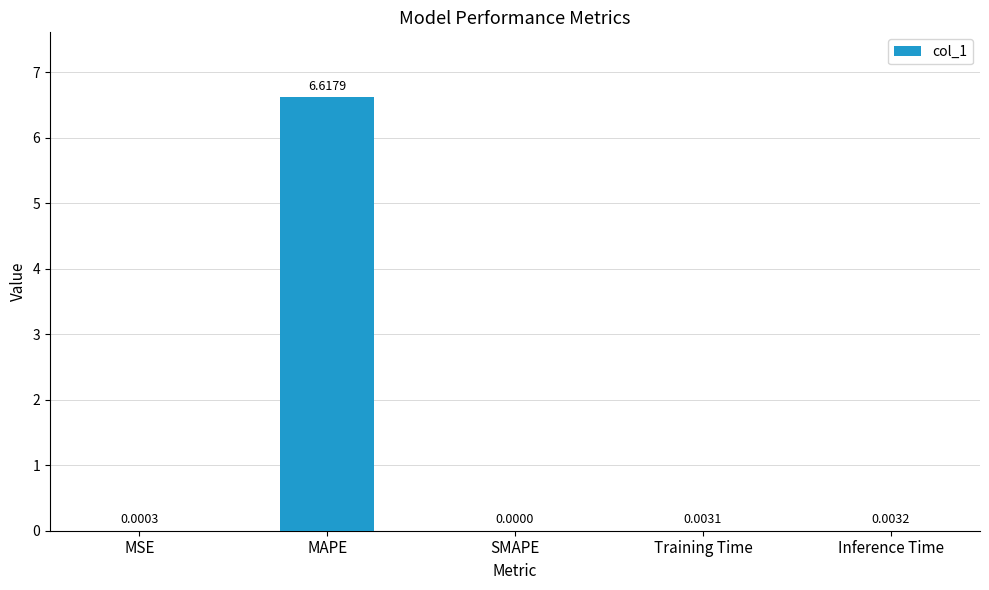

How many positive values are there?

4